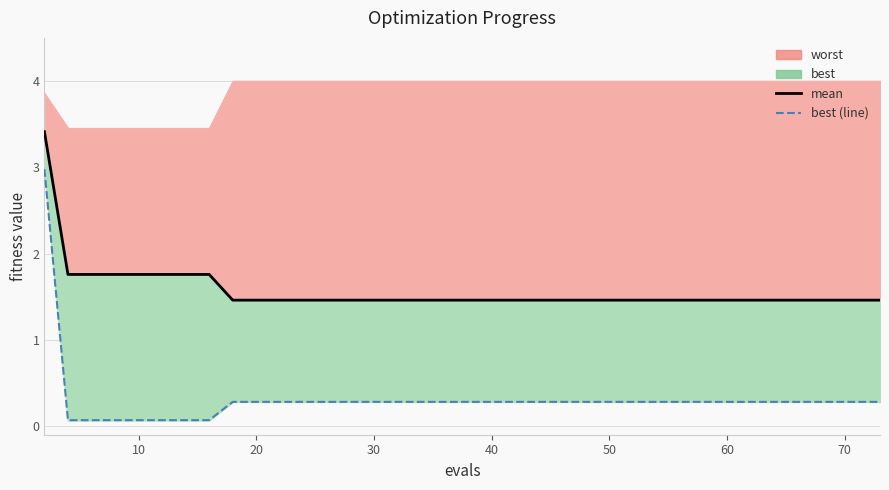

The value of mean at 24 is 0.6. True or false?

False